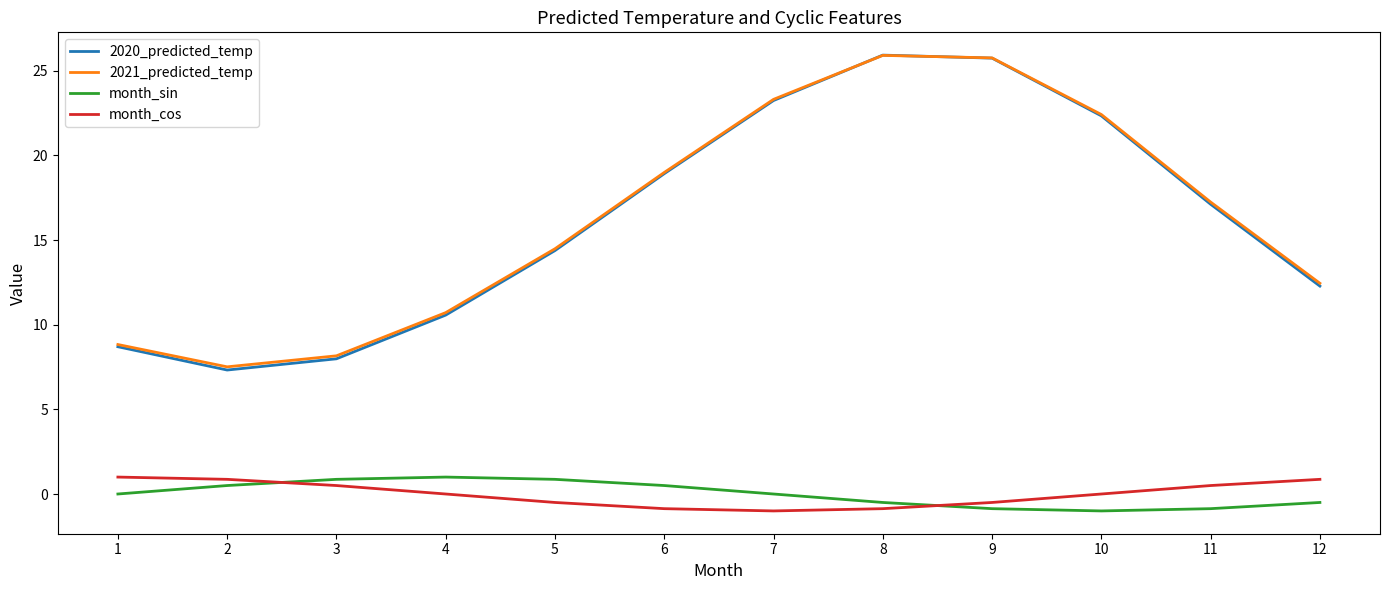

True or false: month_cos and 2020_predicted_temp cross at least once.

False